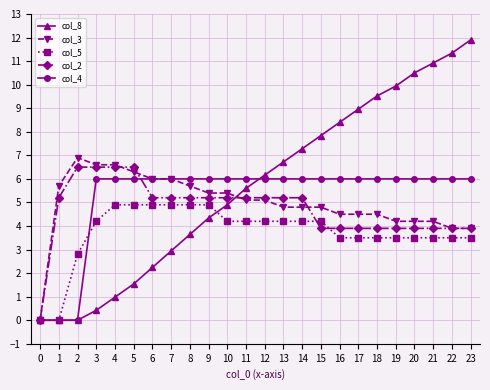

What is the maximum value shown in the chart?

11.9